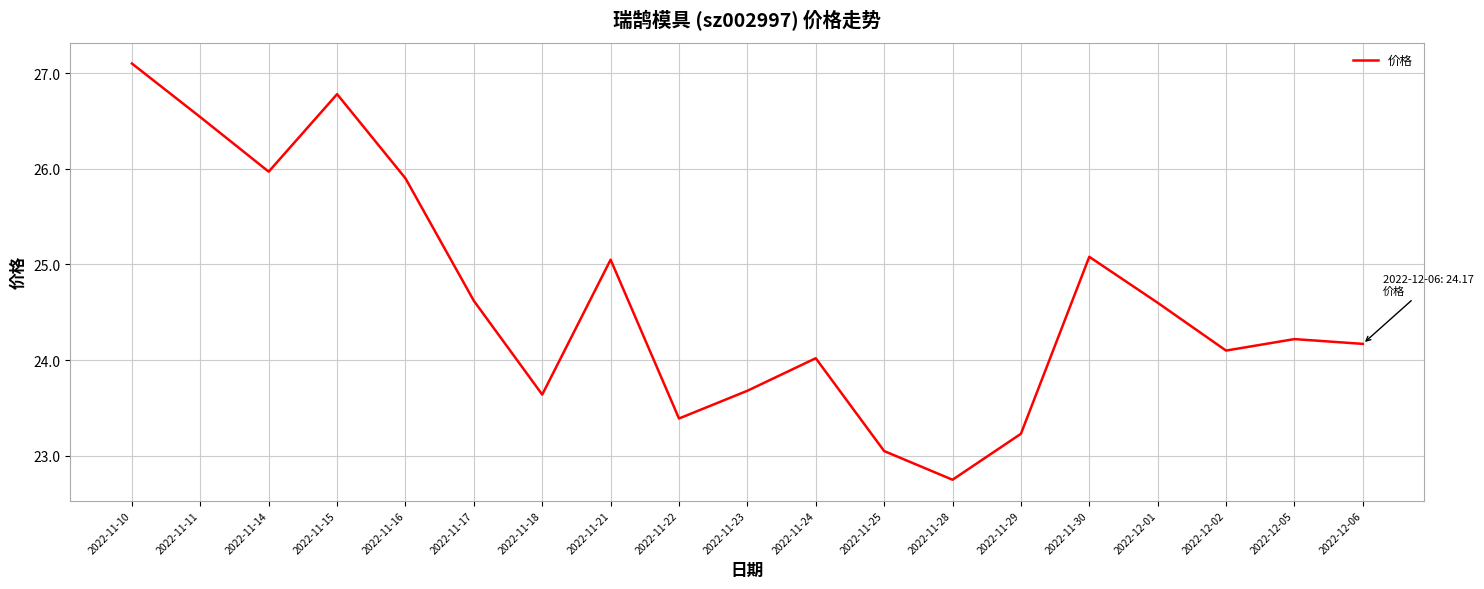

Where is the first local maximum?

2022-11-15